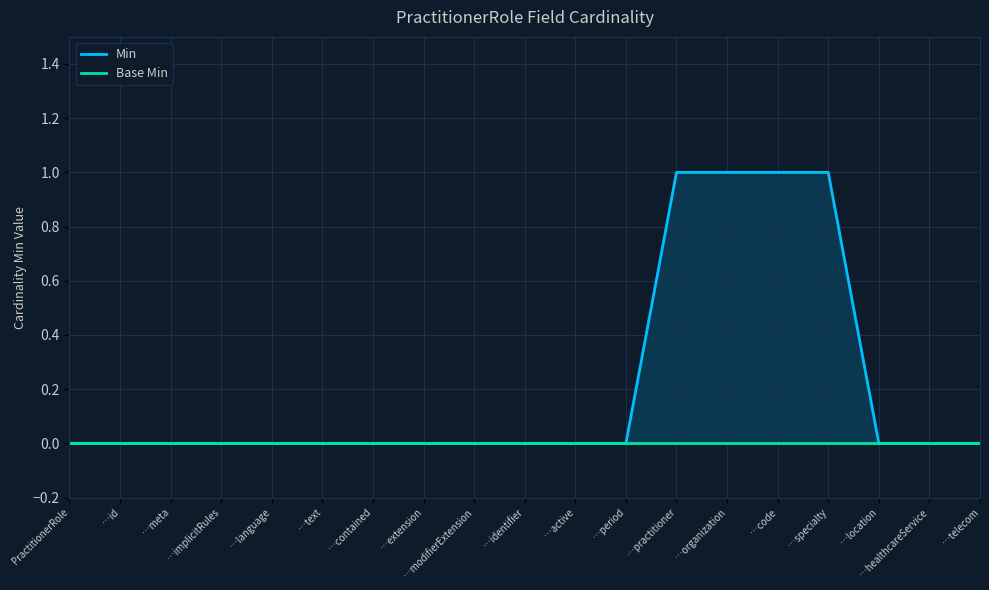

True or false: Min and Base Min intersect in this chart.

False